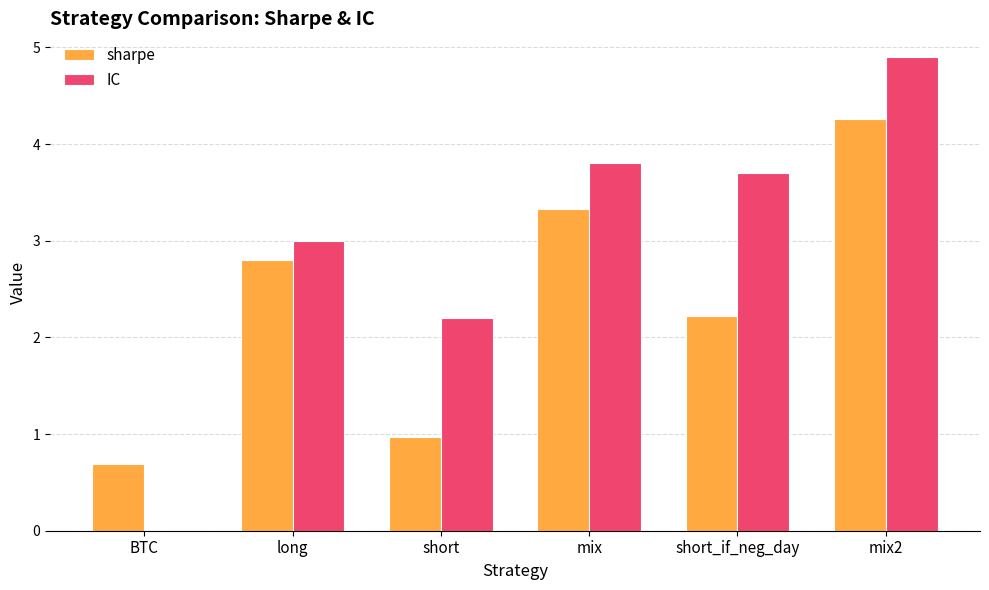

Which label corresponds to the largest value in the chart?

mix2